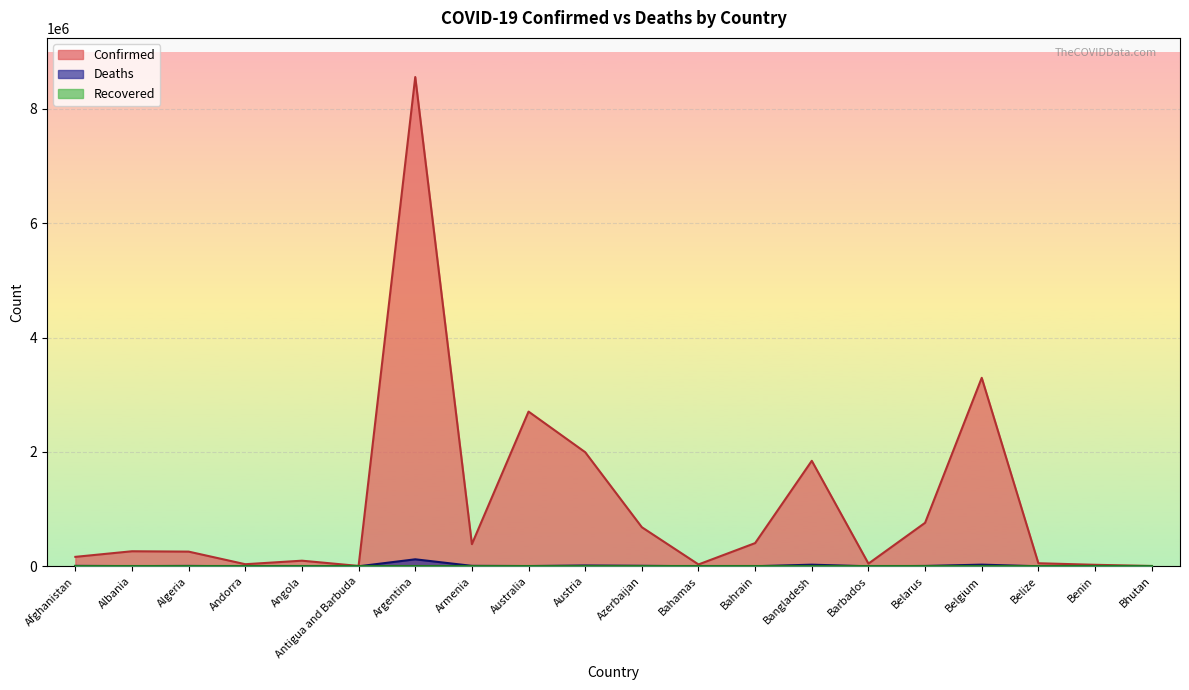

At which category is the sum across all series the highest?

Argentina